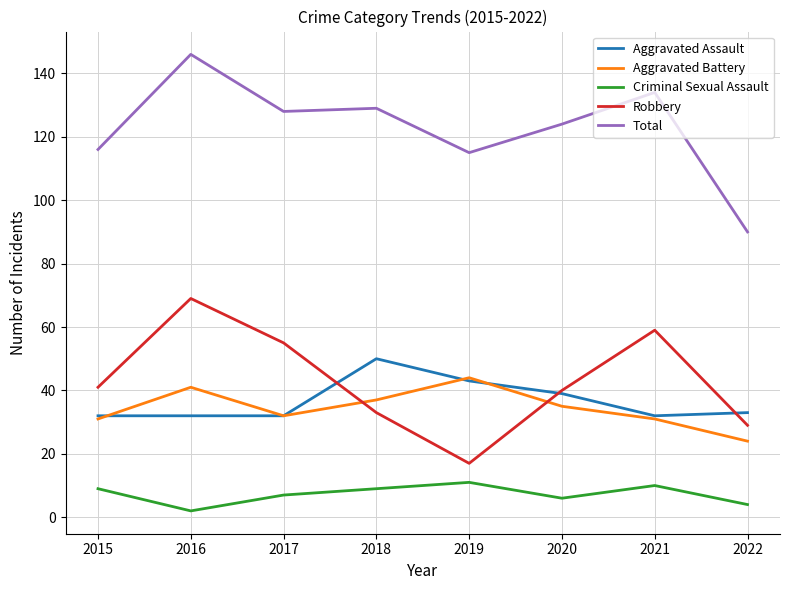

Reading left to right, extract all data points from this chart.

Aggravated Assault: 2015=32	2016=32	2017=32	2018=50	2019=43	2020=39	2021=32	2022=33
Aggravated Battery: 2015=31	2016=41	2017=32	2018=37	2019=44	2020=35	2021=31	2022=24
Criminal Sexual Assault: 2015=9	2016=2	2017=7	2018=9	2019=11	2020=6	2021=10	2022=4
Robbery: 2015=41	2016=69	2017=55	2018=33	2019=17	2020=40	2021=59	2022=29
Total: 2015=116	2016=146	2017=128	2018=129	2019=115	2020=124	2021=134	2022=90